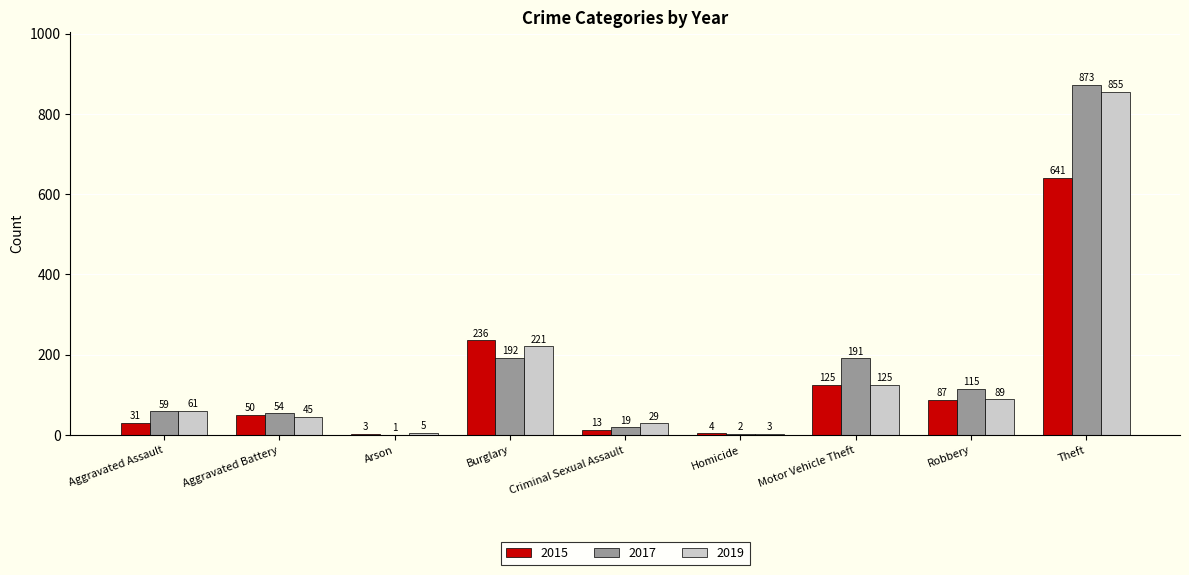

True or false: 2019 has a value of 89 at Robbery.

True